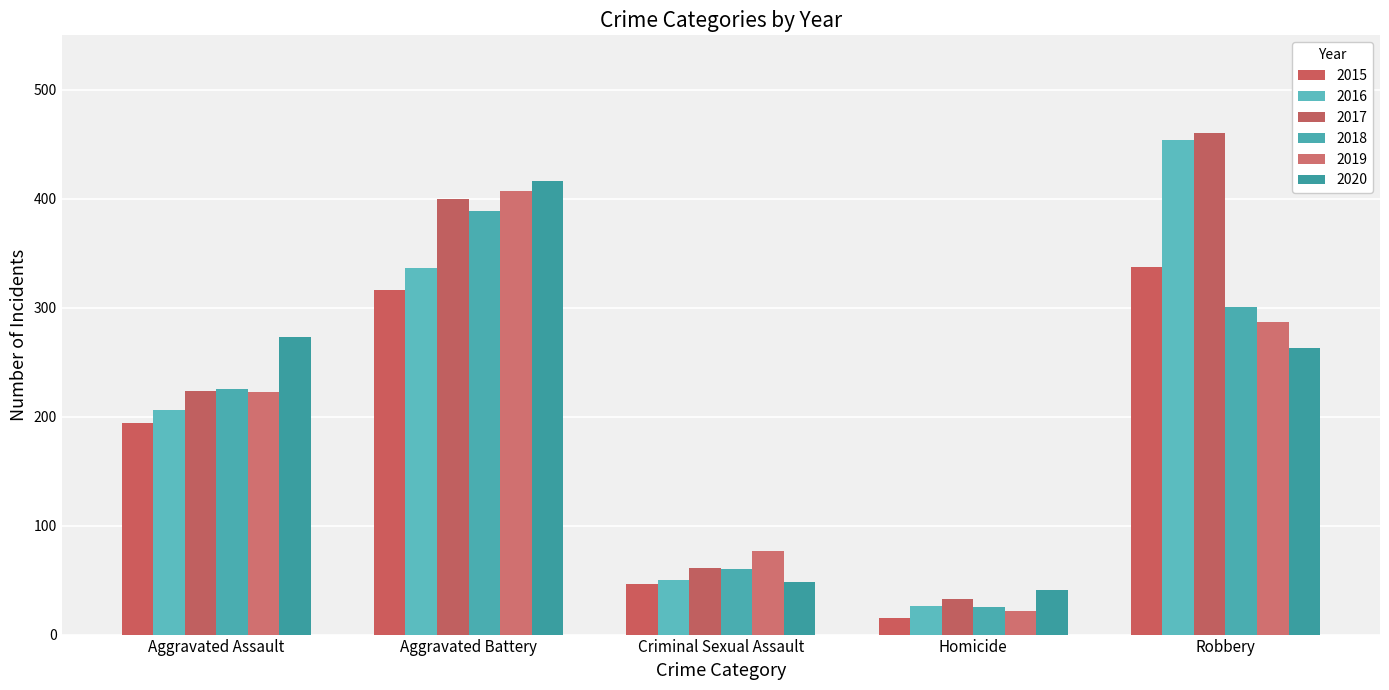

Which label corresponds to the smallest value in the chart?

Homicide